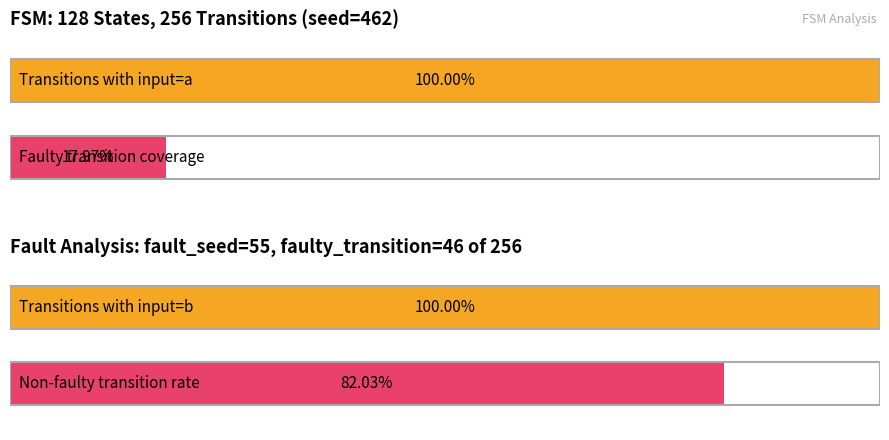

Which category has the highest value across all series?

a